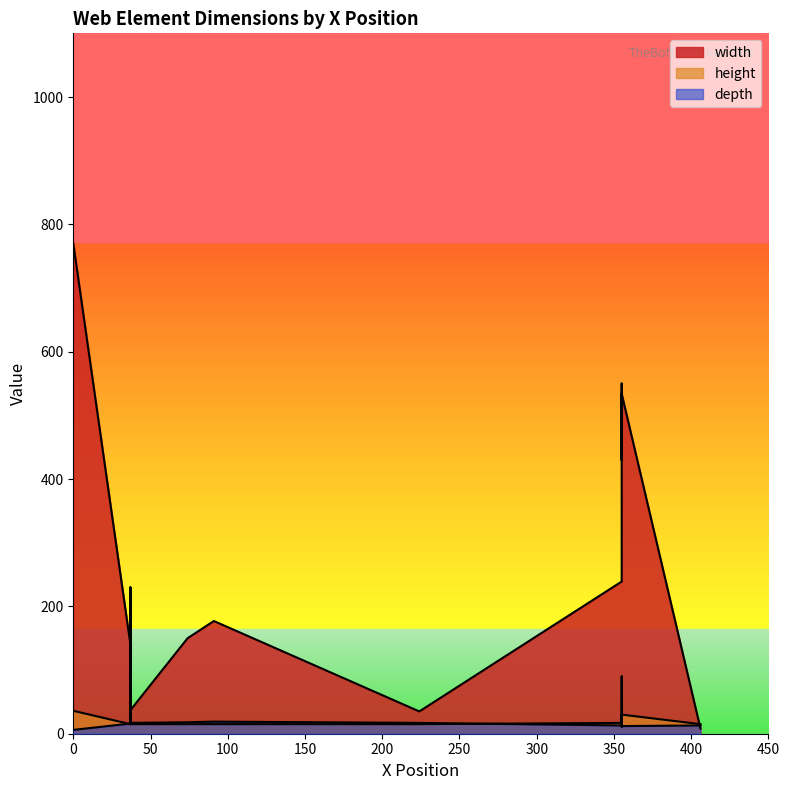

What is the label of the 13th point from the right?

91